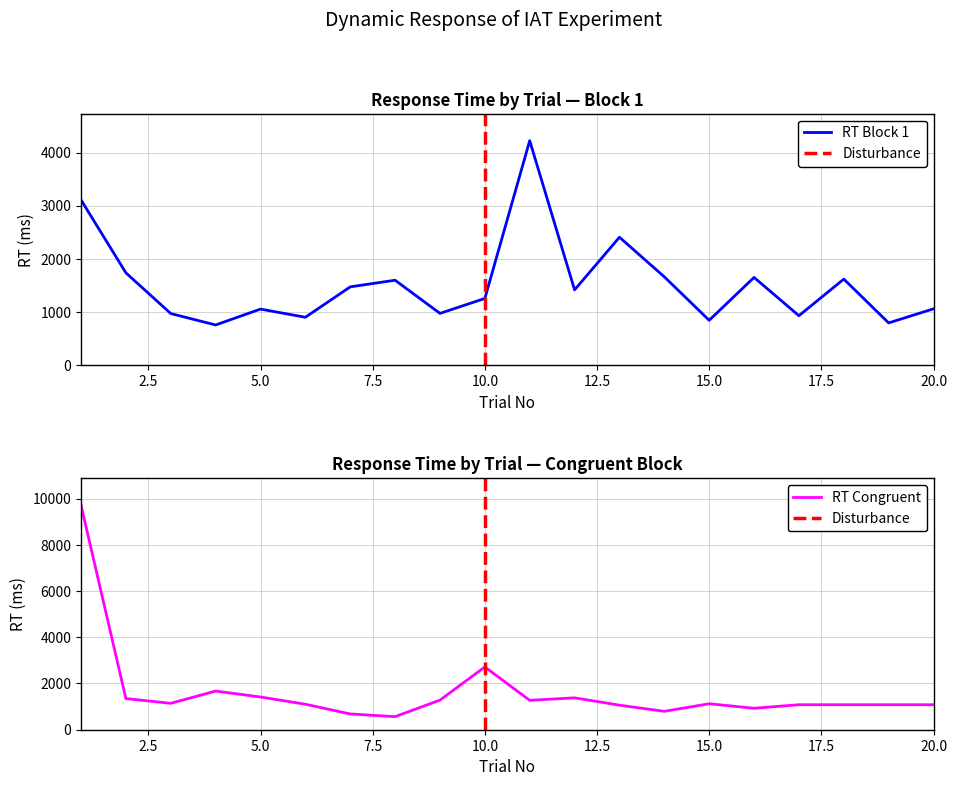

True or false: RT_block1 and RT_congruent cross at least once.

True